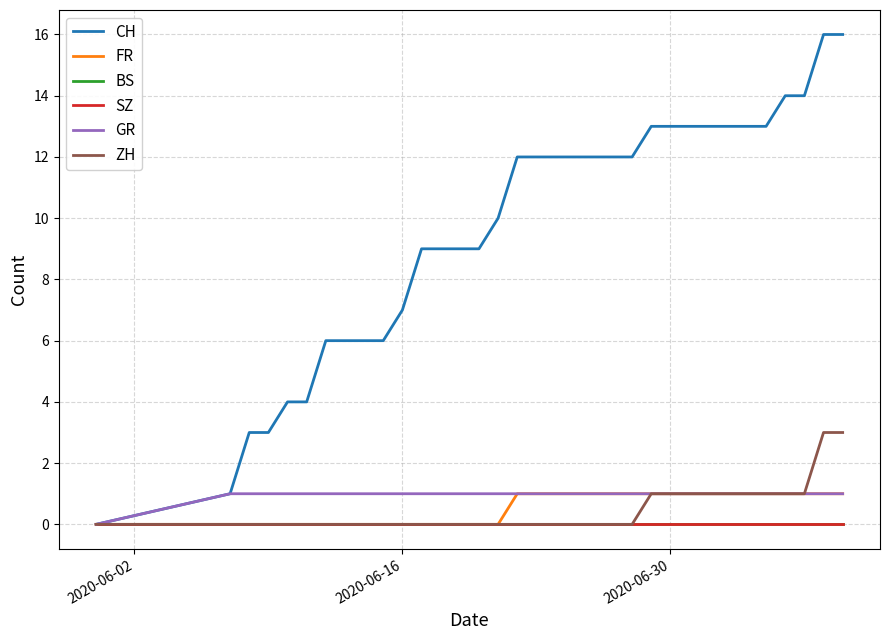

True or false: CH and GR cross at least once.

False